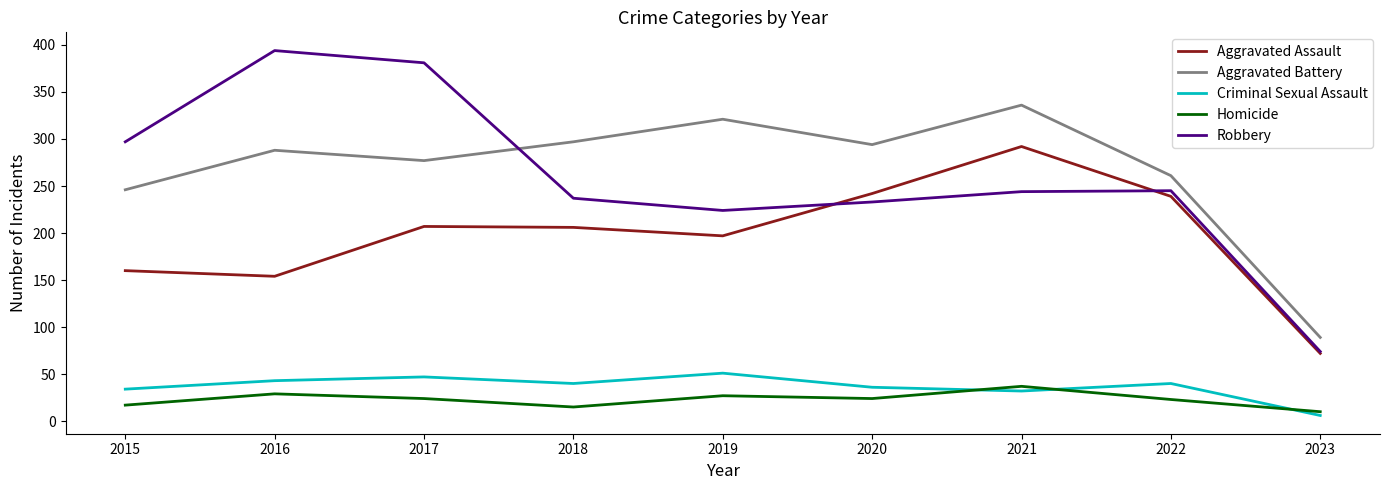

What is the total value across all series at 2017?

936